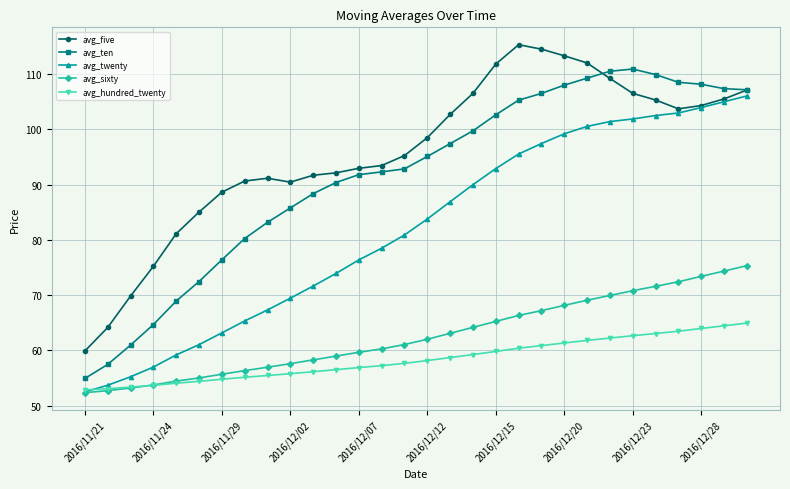

Which series has the largest range (max minus min)?

avg_ten